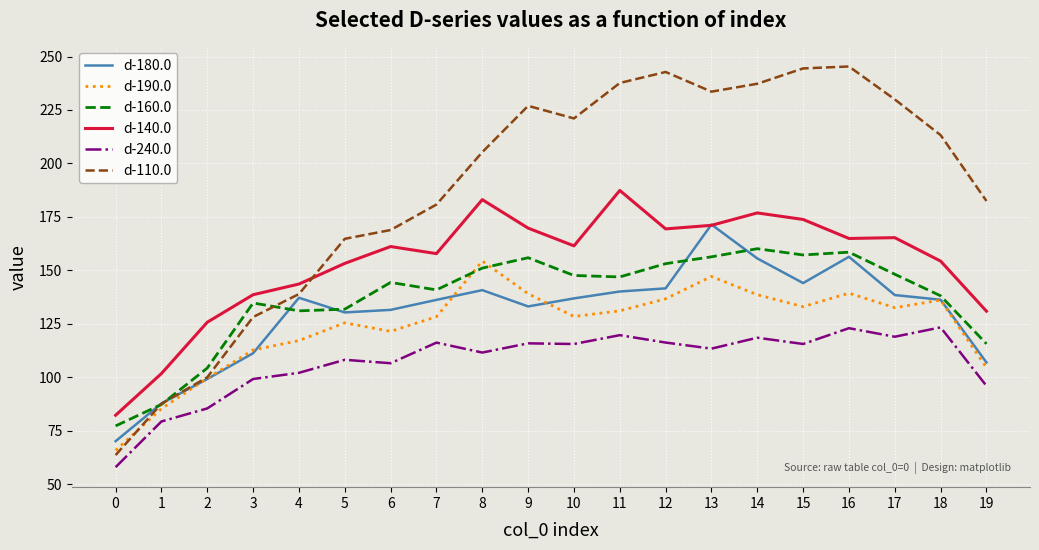

Is the value of d-160.0 at 15 greater than the value of d-190.0 at 7?

Yes